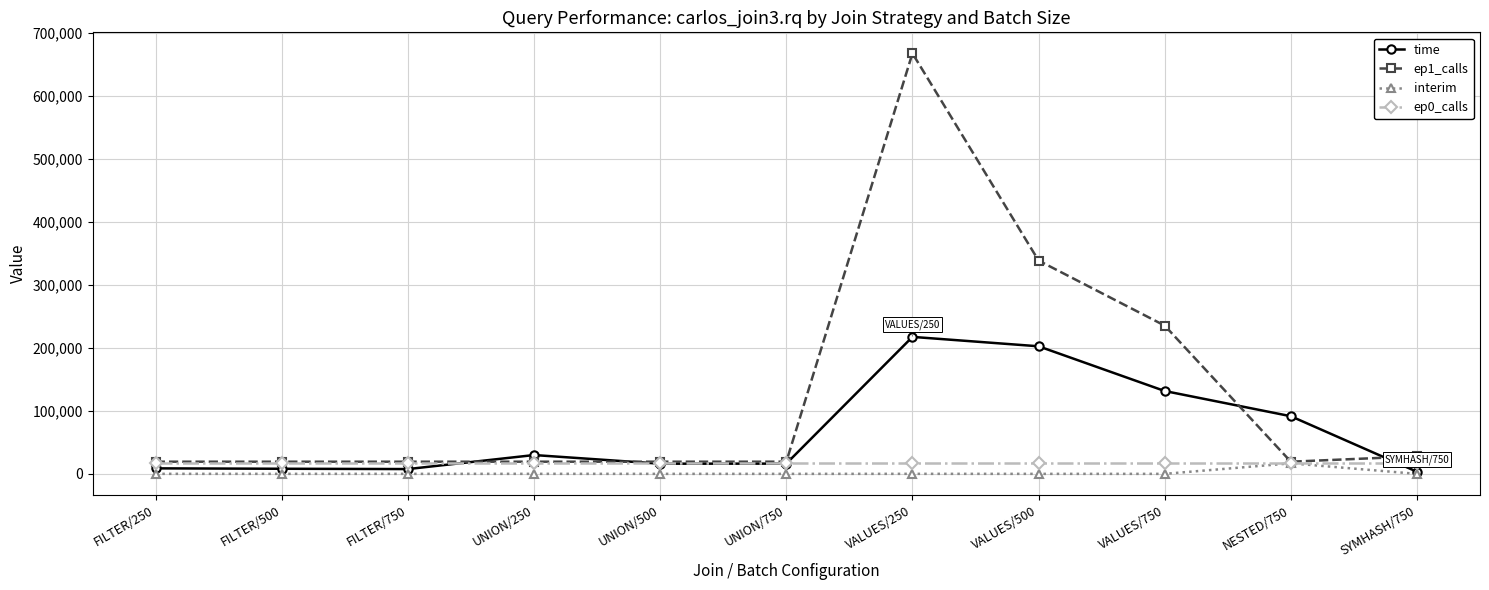

What is the label of the 9th point from the left?

VALUES/750